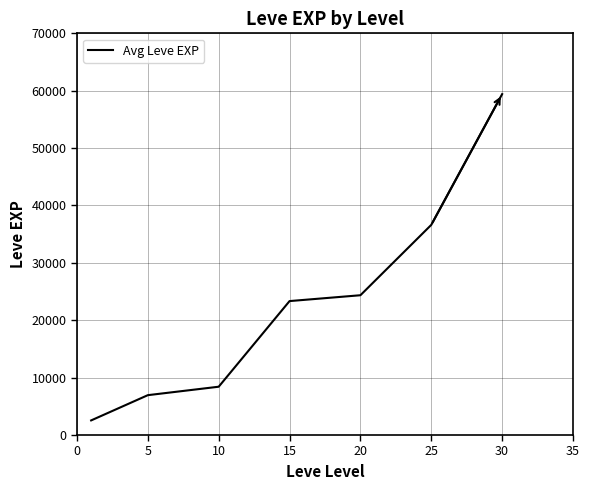

True or false: the data has more than 2 interior local peaks.

False